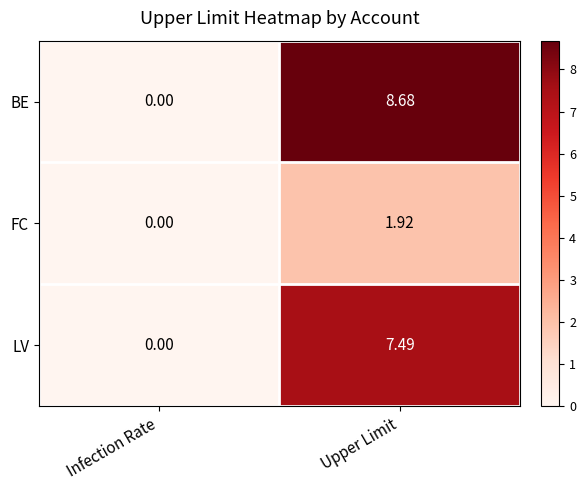

At which category is the sum across all series the highest?

Upper Limit